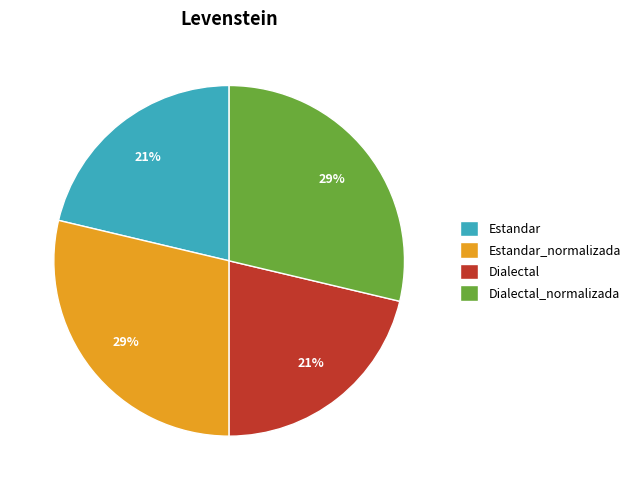

Which has a higher value, Dialectal_normalizada or Estandar?

Dialectal_normalizada